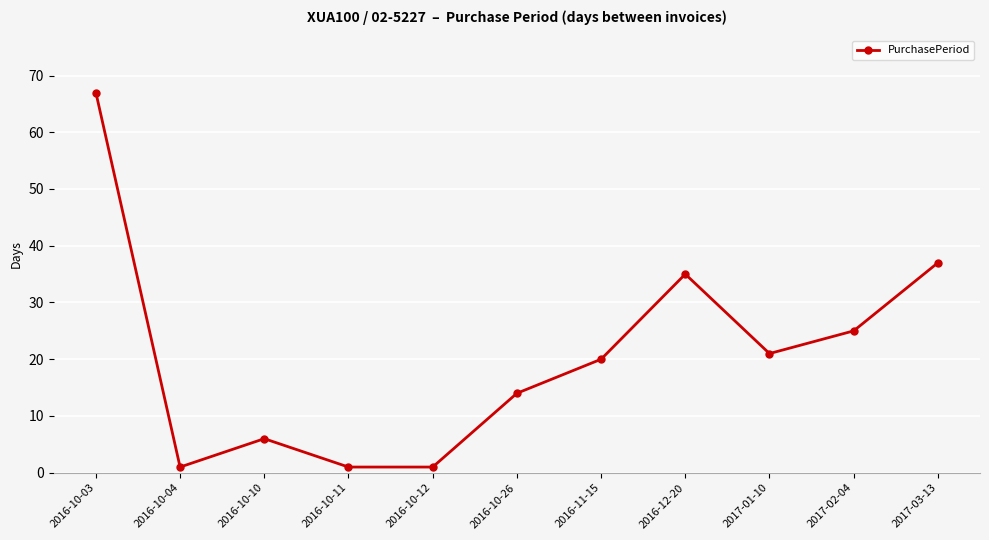

Where is the first local maximum?

2016-10-10